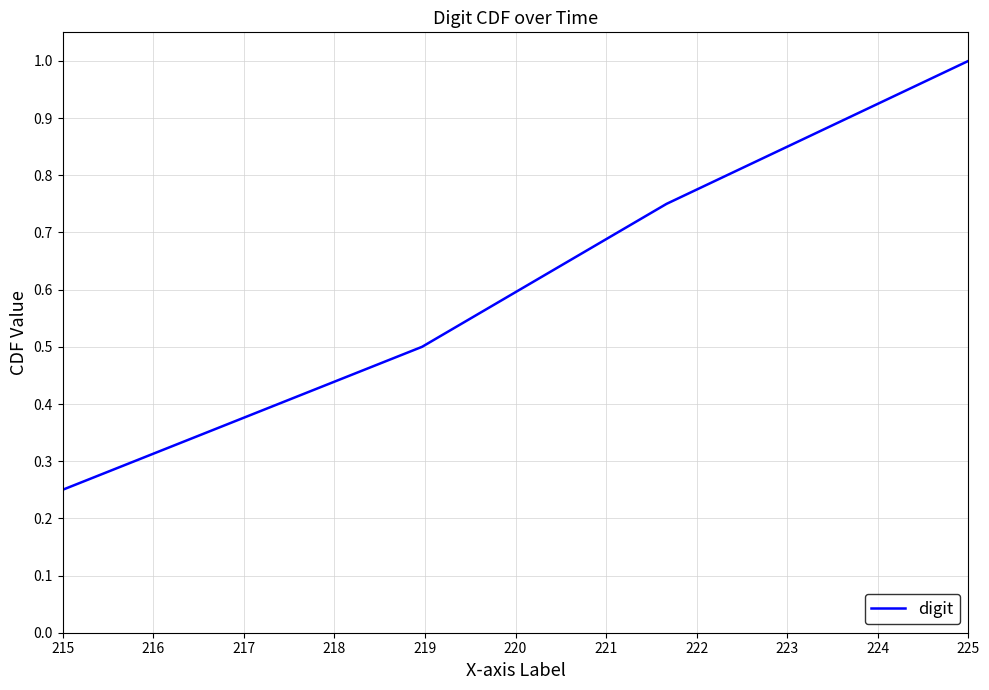

How many categories are shown in the chart?

4